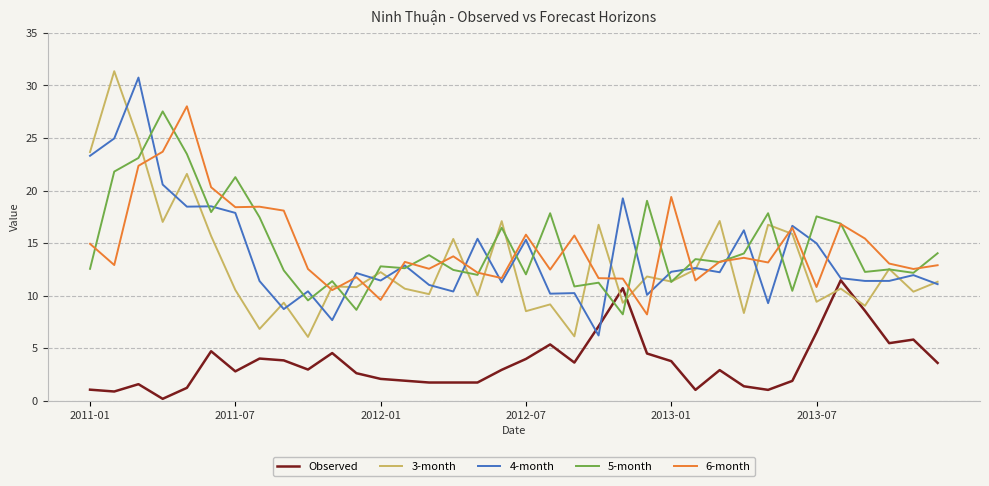

True or false: Observed and 6-month intersect in this chart.

False